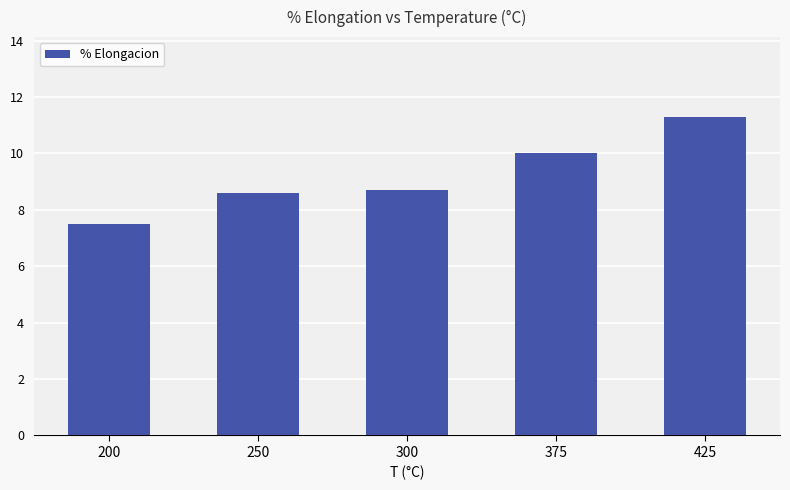

At which category does the chart reach its peak across all series?

425